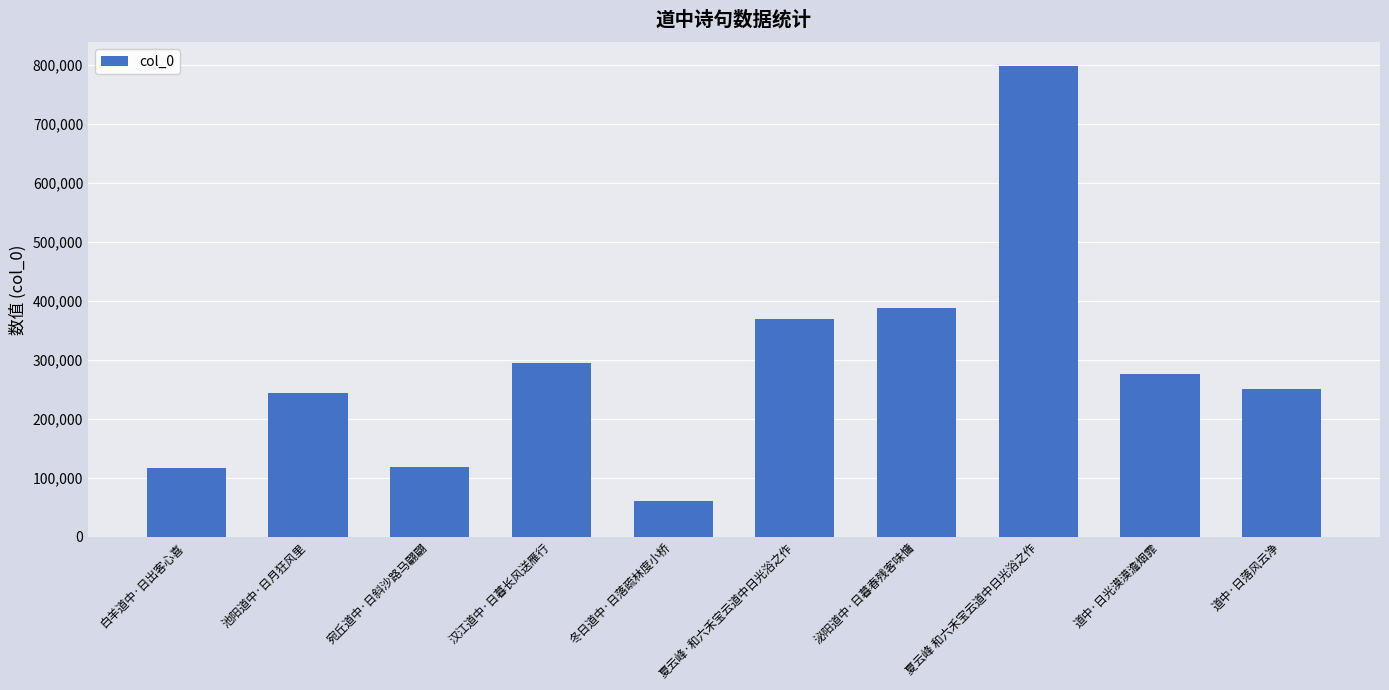

The value at 道中·日光漠漠澹烟霏 is 276619. True or false?

True